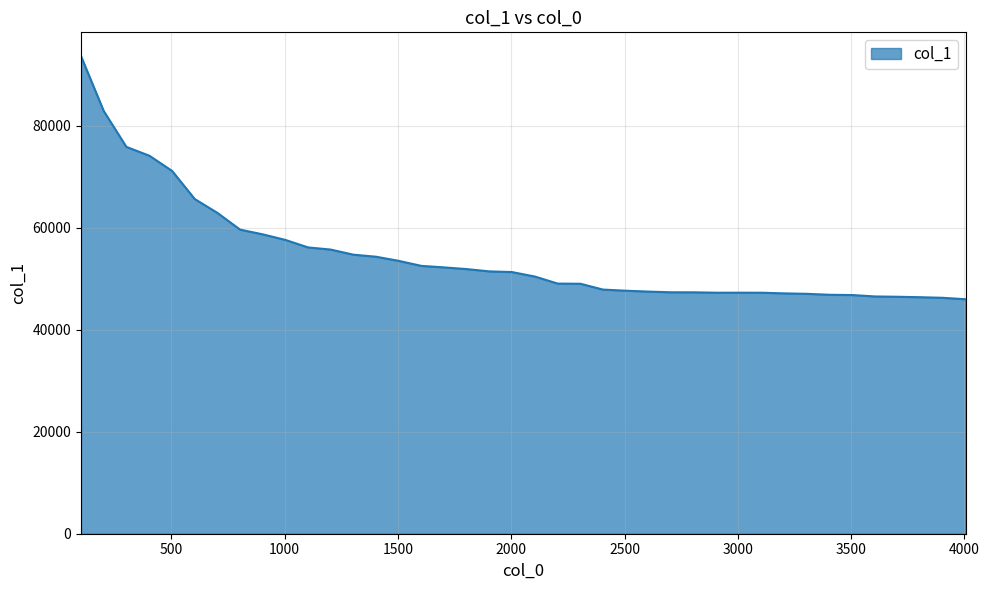

What is the difference between the maximum and minimum values?

47661